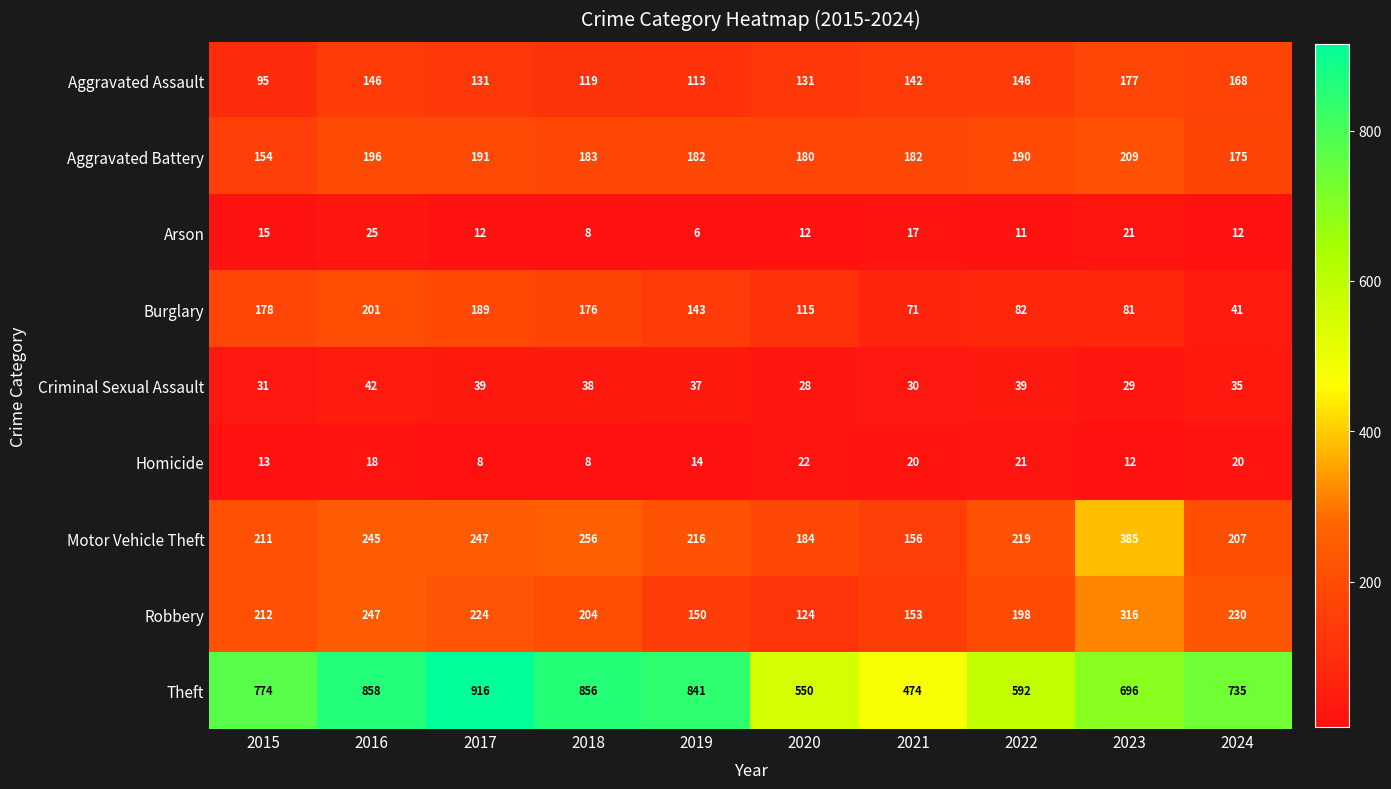

At which label does Theft reach its minimum?

2021